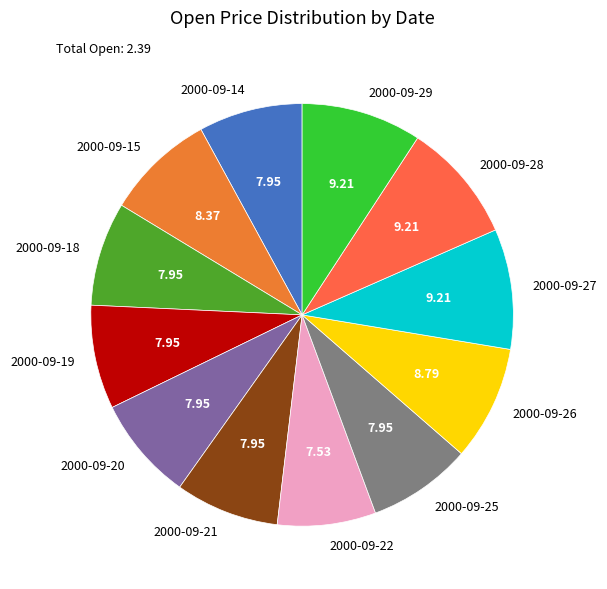

Is there any slice that represents more than half of the pie?

No